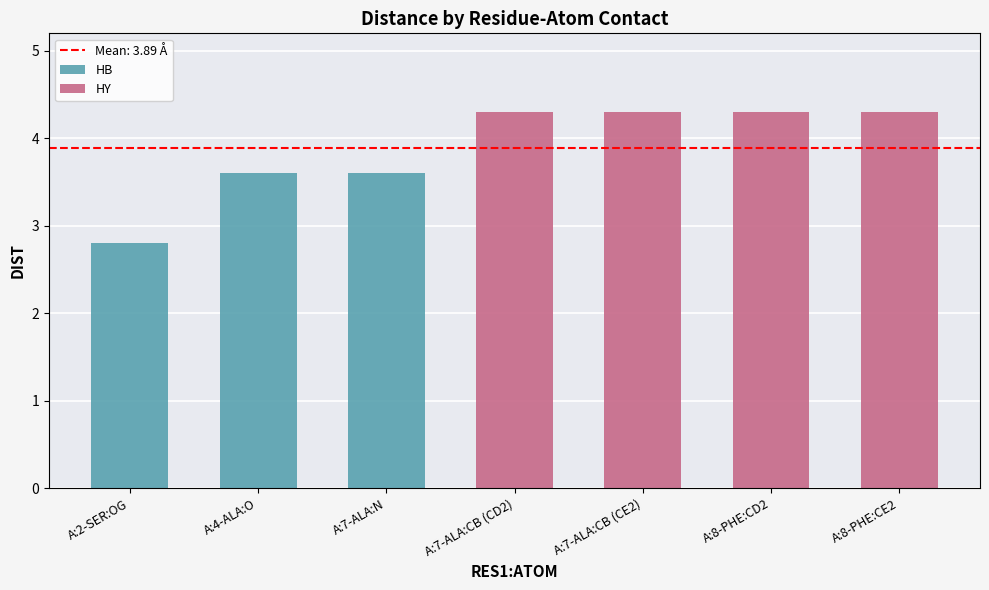

At which label does the data first exceed 4?

A:7-ALA:CB (CD2)